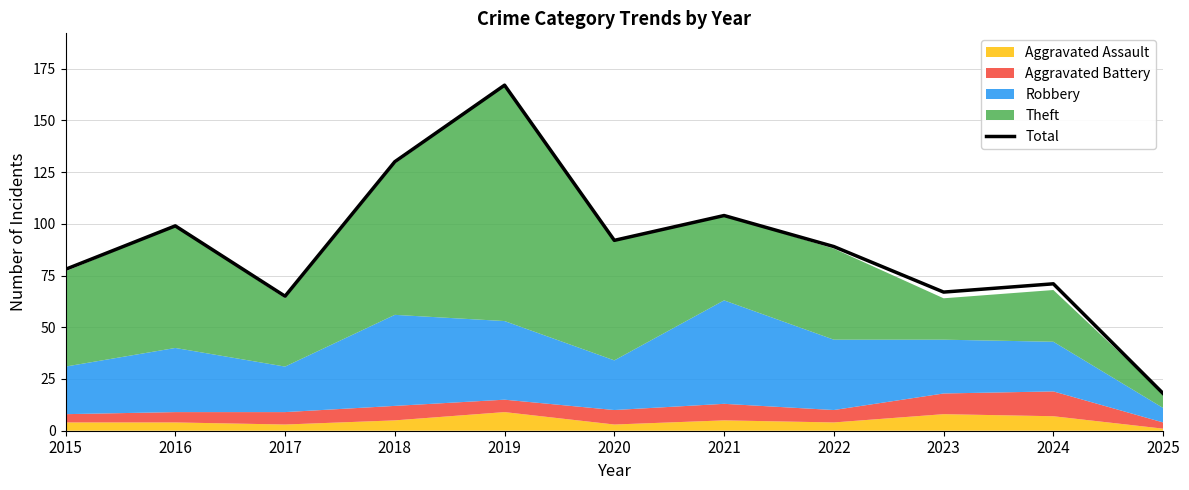

What is the sum of the values at 2021 and 2017?

169